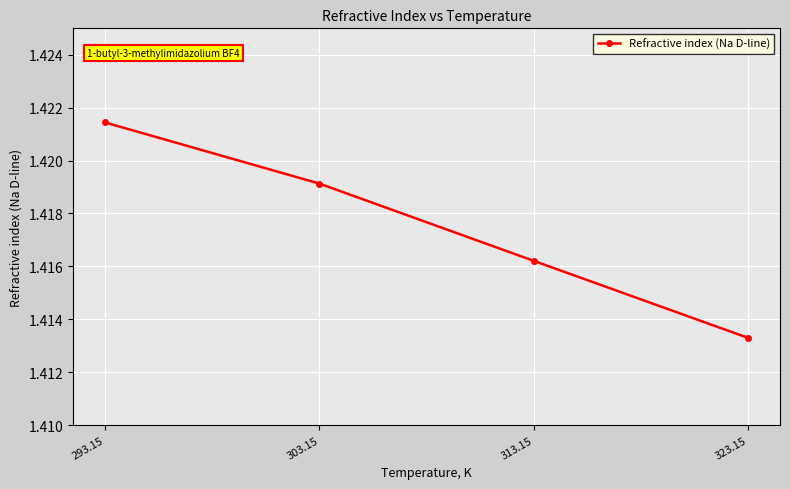

How many lines are shown in the chart?

1